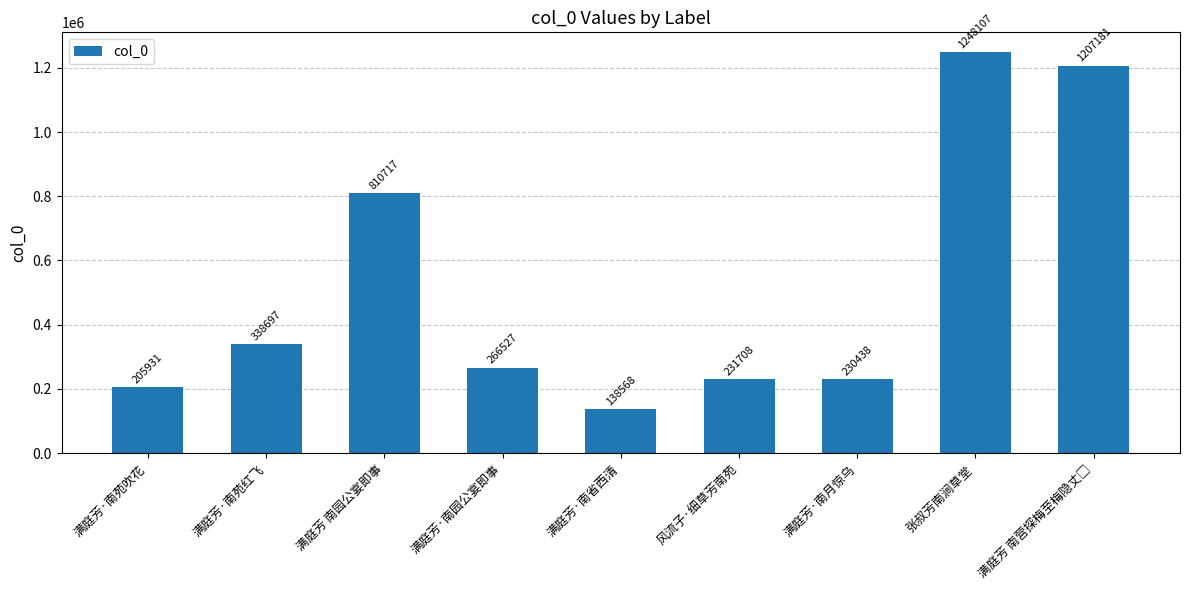

Is it true that the value at 满庭芳·南苑吹花 is 65486?

False